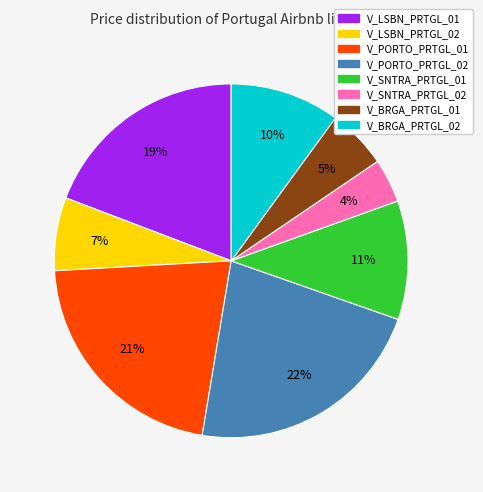

Rank the categories by value from lowest to highest.

V_SNTRA_PRTGL_02, V_BRGA_PRTGL_01, V_LSBN_PRTGL_02, V_BRGA_PRTGL_02, V_SNTRA_PRTGL_01, V_LSBN_PRTGL_01, V_PORTO_PRTGL_01, V_PORTO_PRTGL_02